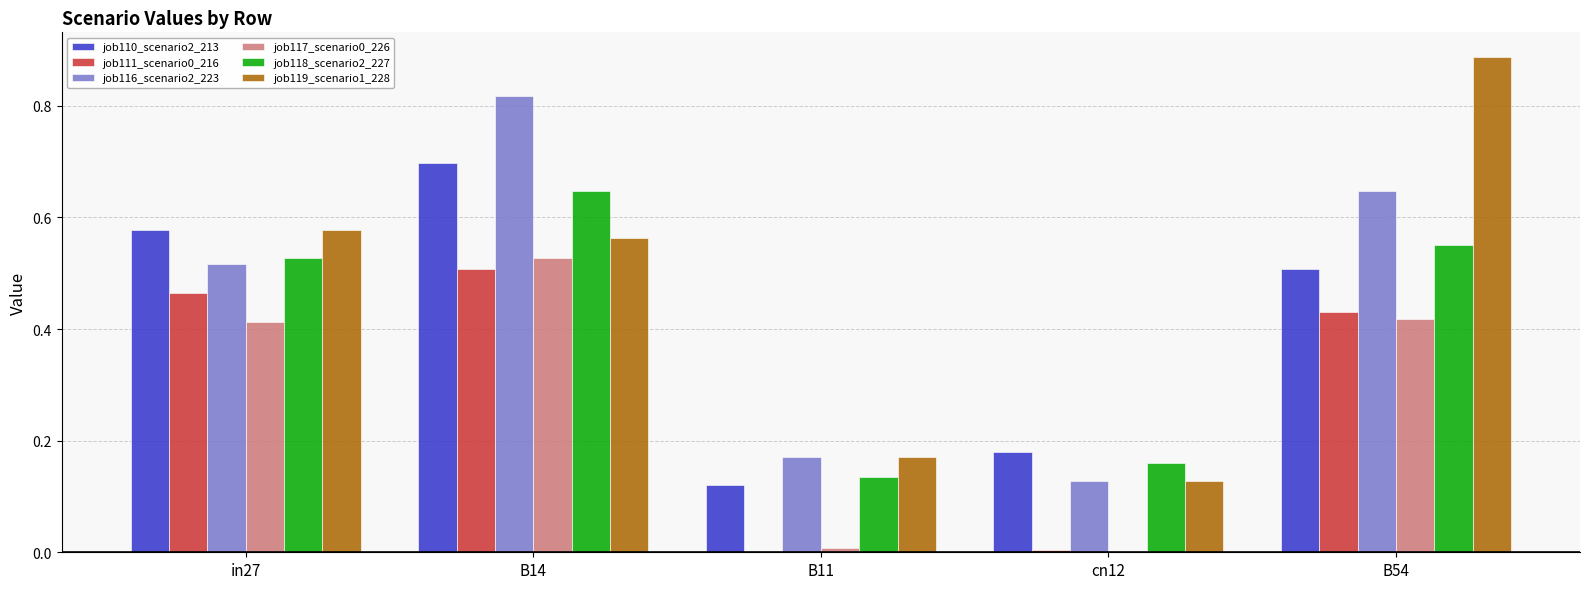

What is the total value across all series at B54?

3.4